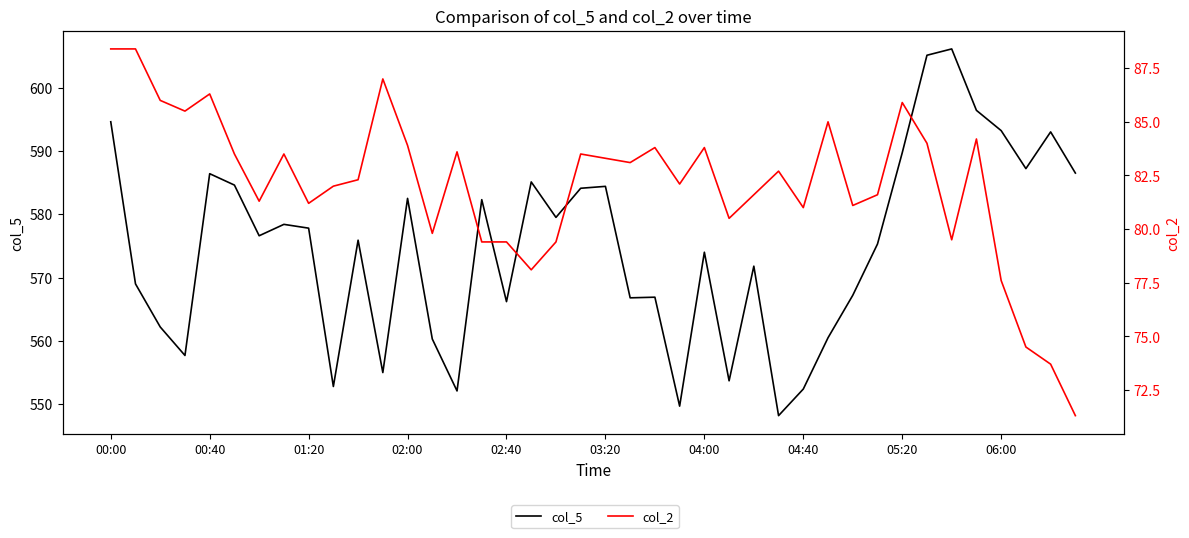

What are all the series names shown in the legend?

col_5, col_2